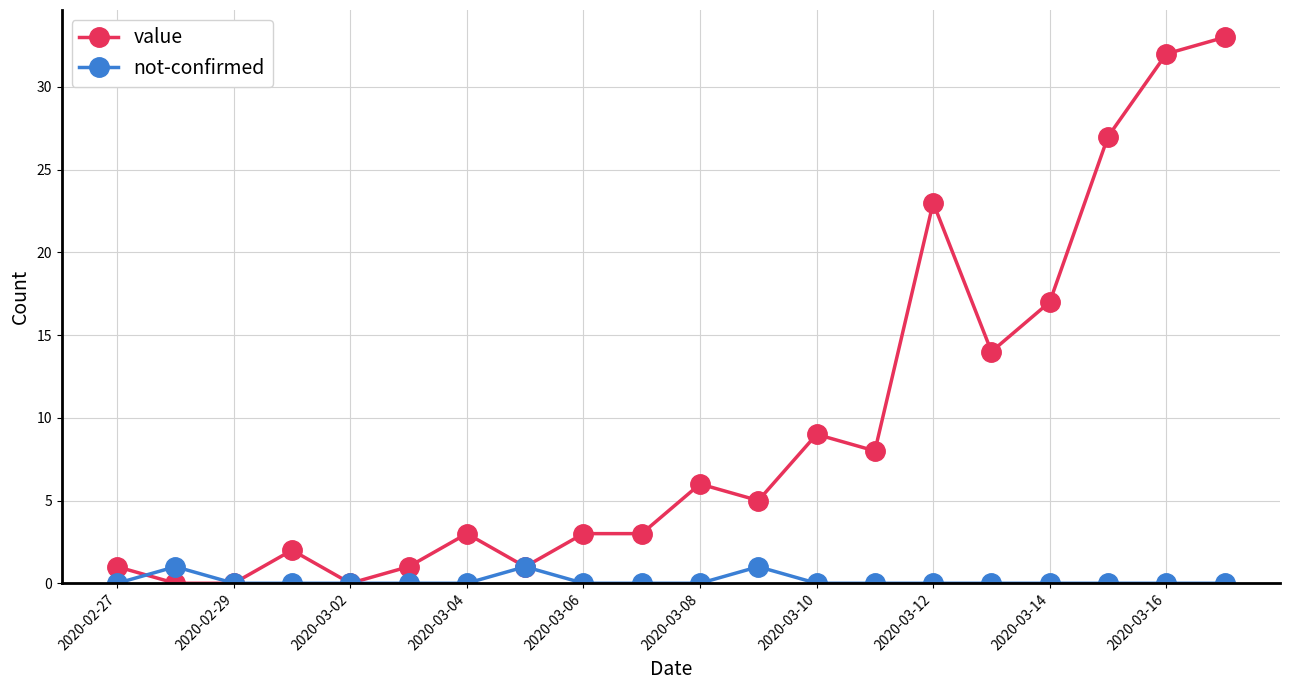

Which series has the largest range (max minus min)?

value